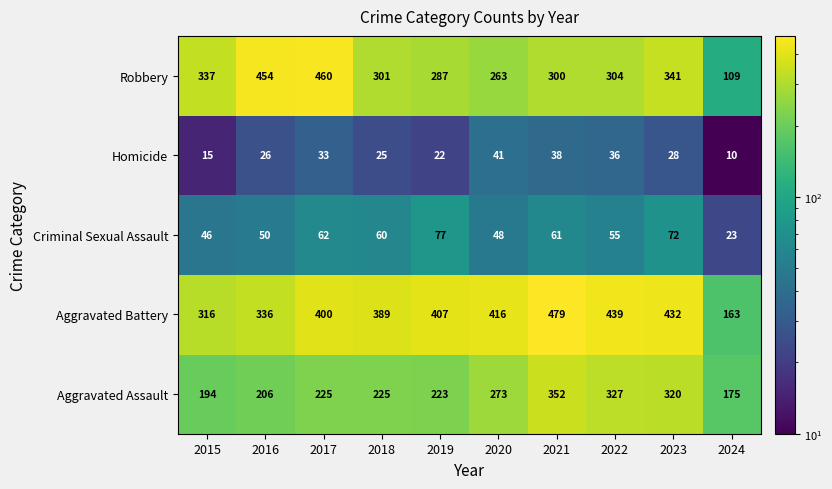

What is the sum of the Criminal Sexual Assault values at 2016 and 2019?

127